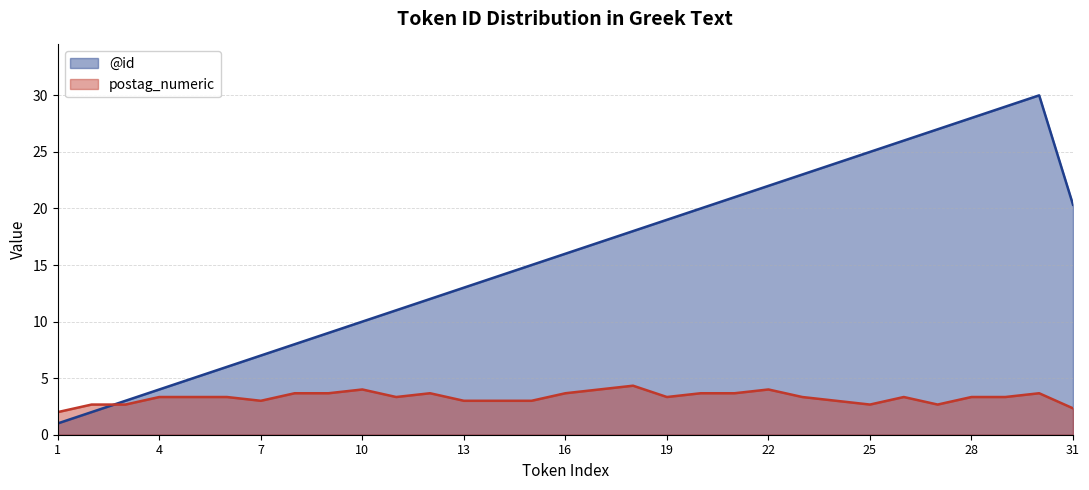

At which category is the sum across all series the highest?

30